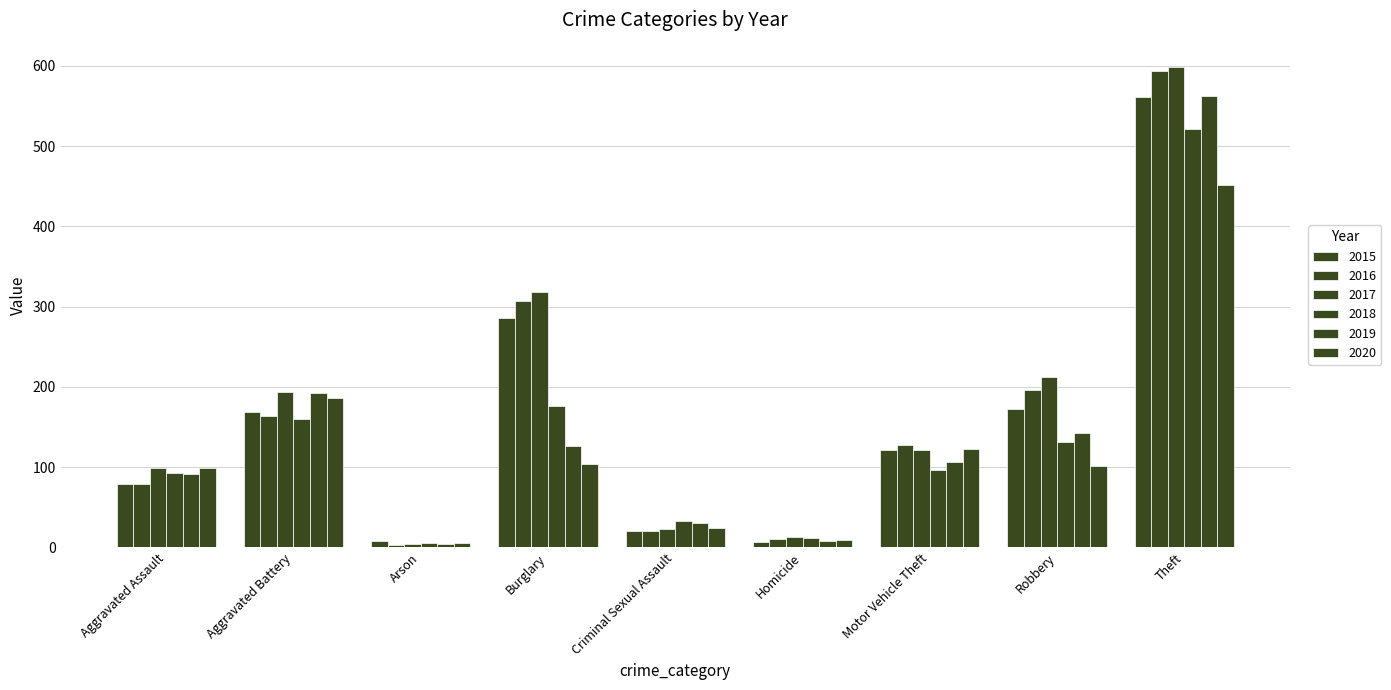

Reading right to left, what are all the values shown in this chart?

2015: 561	172	121	7	21	286	8	169	79
2016: 594	196	128	10	20	307	3	164	79
2017: 599	213	122	13	23	318	4	194	99
2018: 521	132	96	12	33	176	6	160	93
2019: 563	143	107	8	31	127	4	193	91
2020: 452	102	123	9	24	104	5	186	99